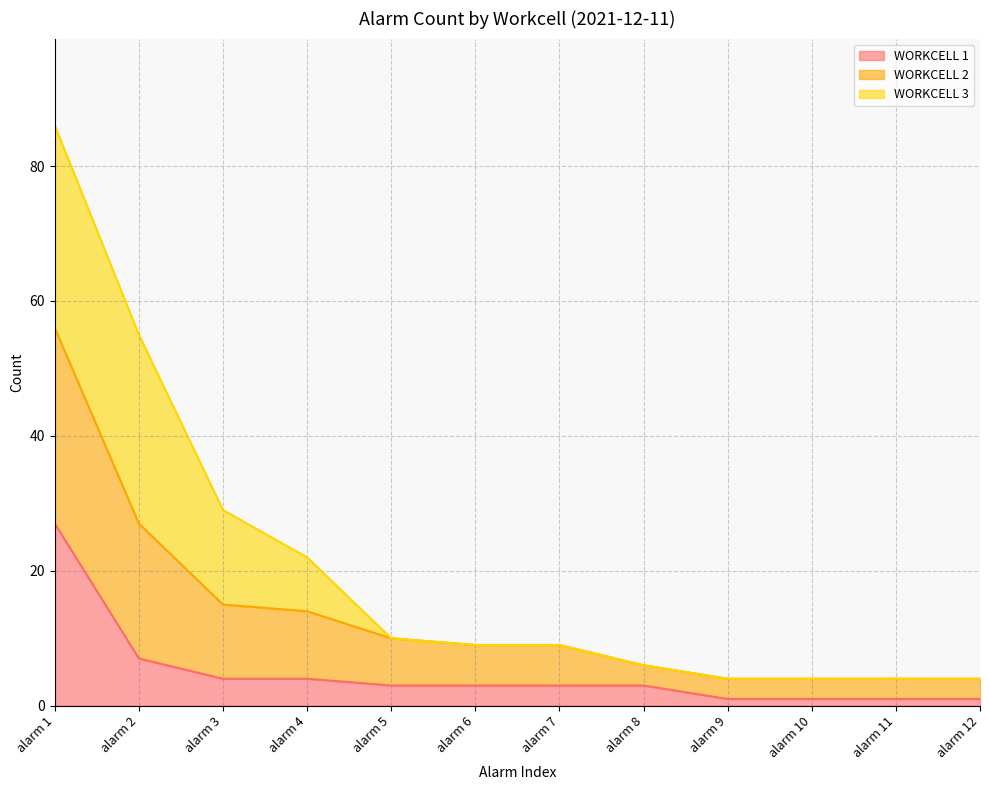

Is it true that WORKCELL 1 equals 1 at alarm 12?

True